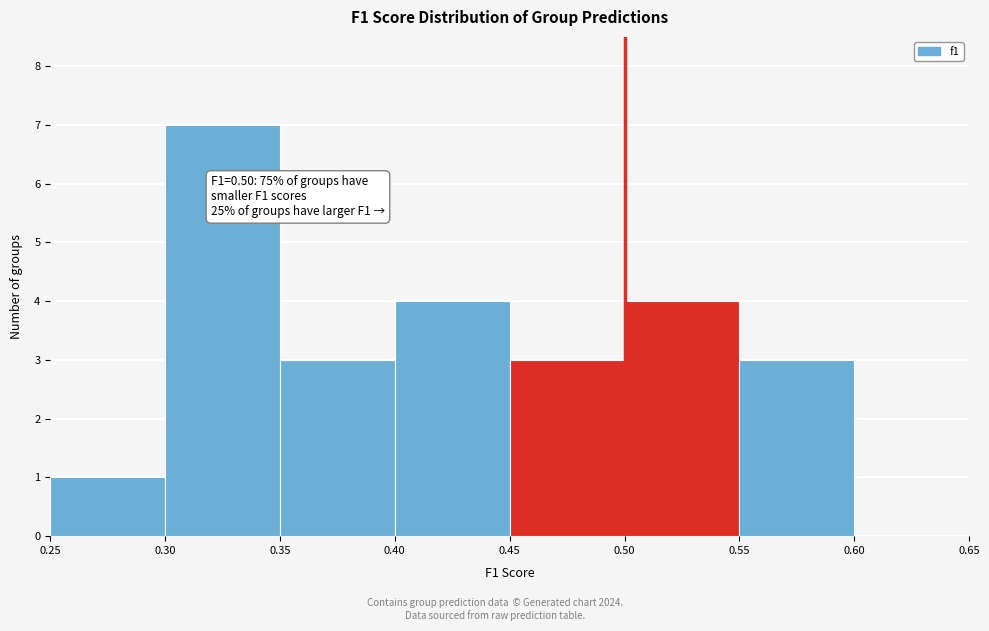

Over which range of the x-axis is the bar tallest?

0.30 to 0.35